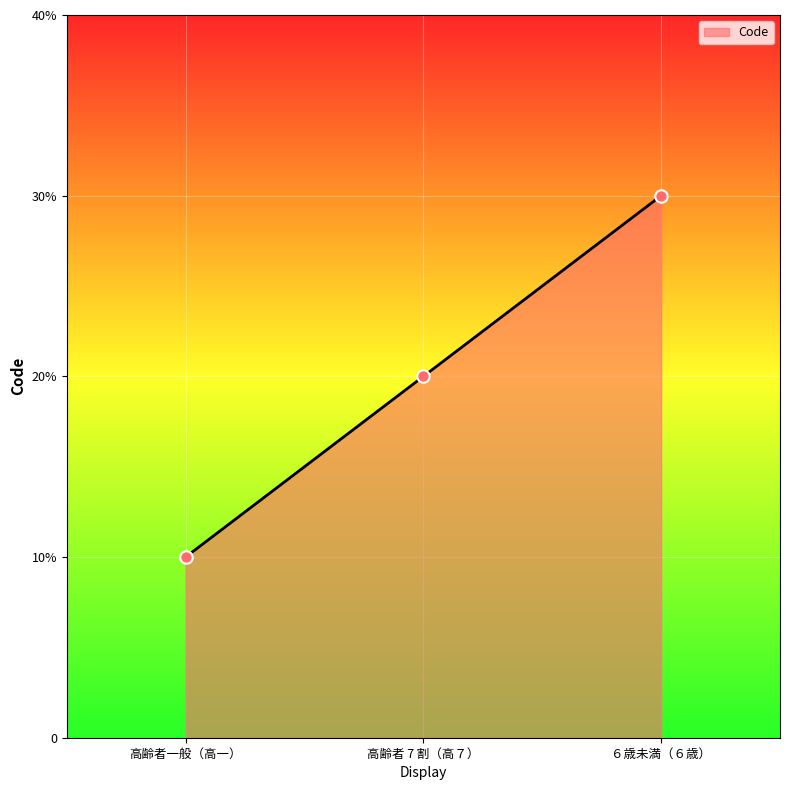

Between ６歳未満（６歳） and 高齢者 7 割（高７）, which is larger?

６歳未満（６歳）